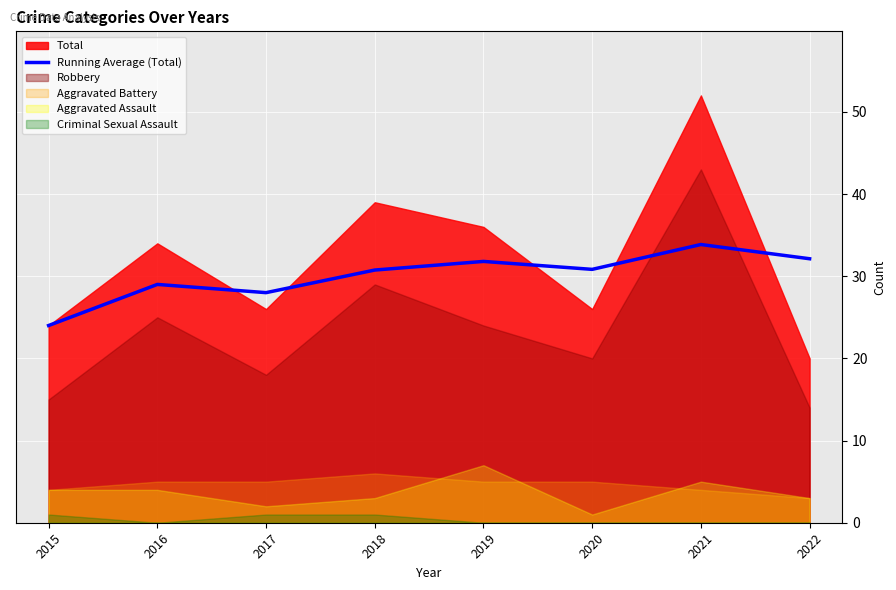

True or false: the data has more than 1 interior local peaks.

True